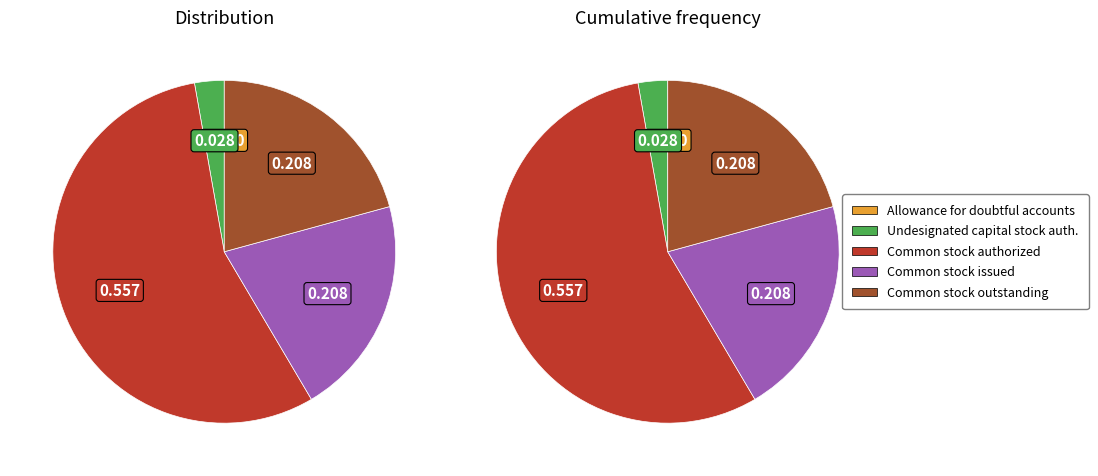

To the nearest percent, what percentage of the pie is Common stock outstanding?

21%